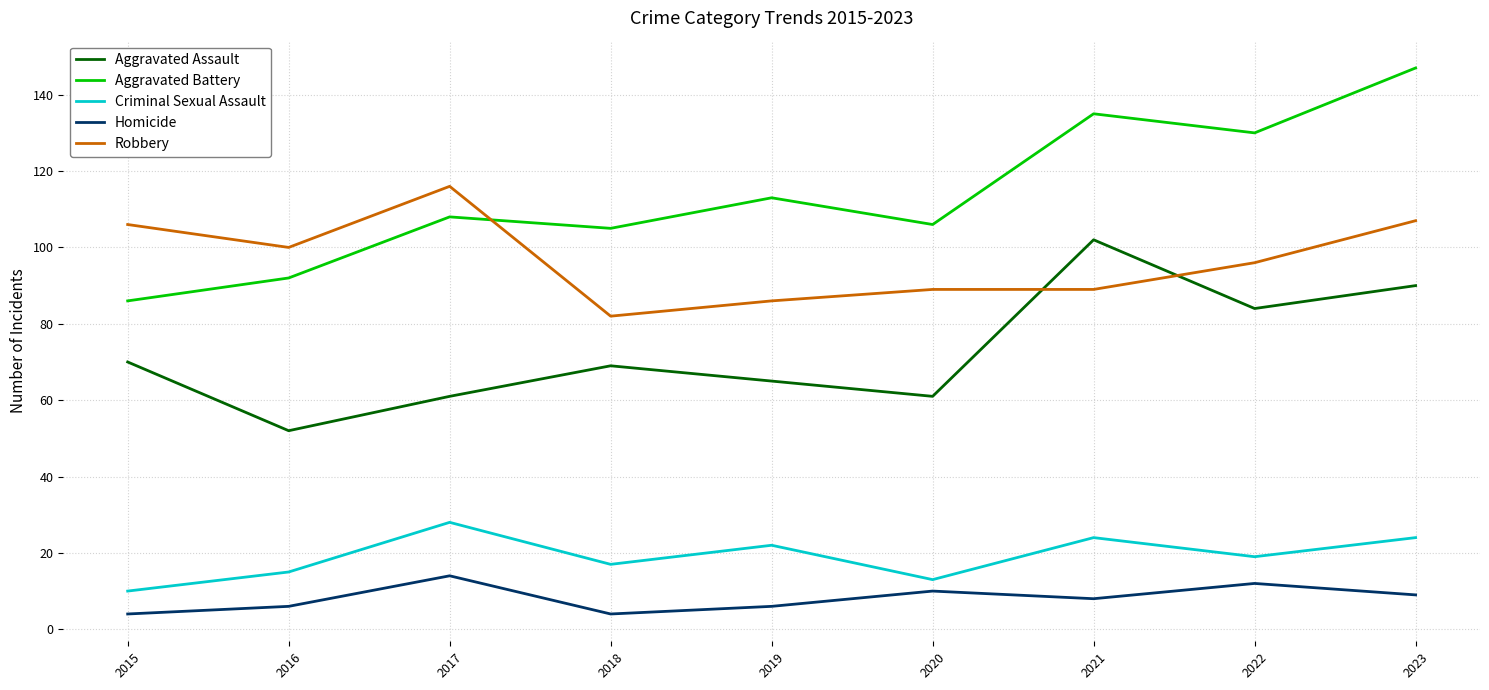

The Aggravated Assault series shows 13 at 2016. True or false?

False